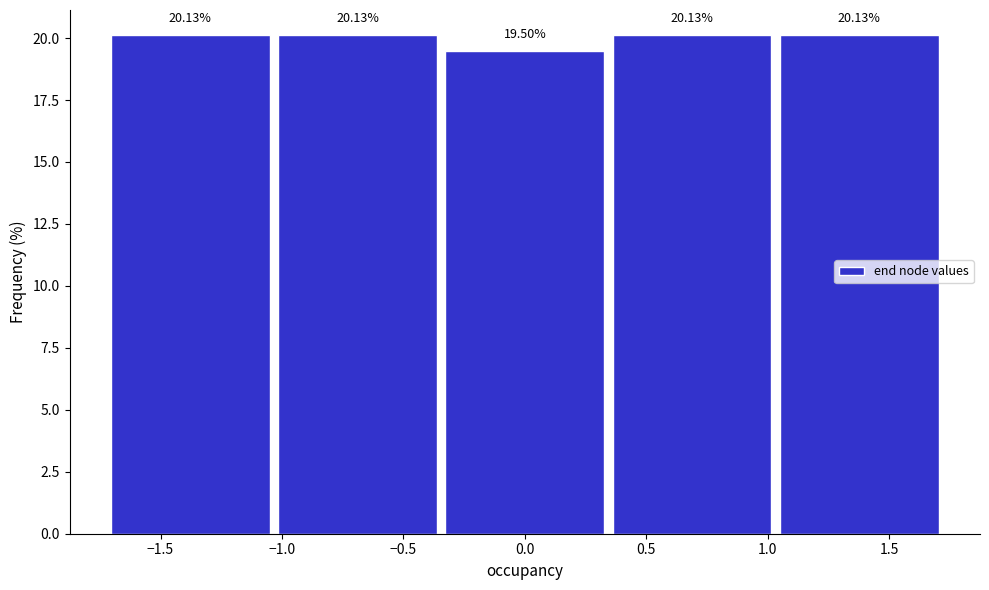

Reading left to right, transcribe this chart: for each bar, give the range it covers on the x-axis and its height. The bar edges are not printed on the chart, so give them approximately, as read against the axis.

-1.70 to -1.05: 20.13
-1.05 to -0.35: 20.13
-0.35 to 0.35: 19.50
0.35 to 1.05: 20.13
1.05 to 1.70: 20.13